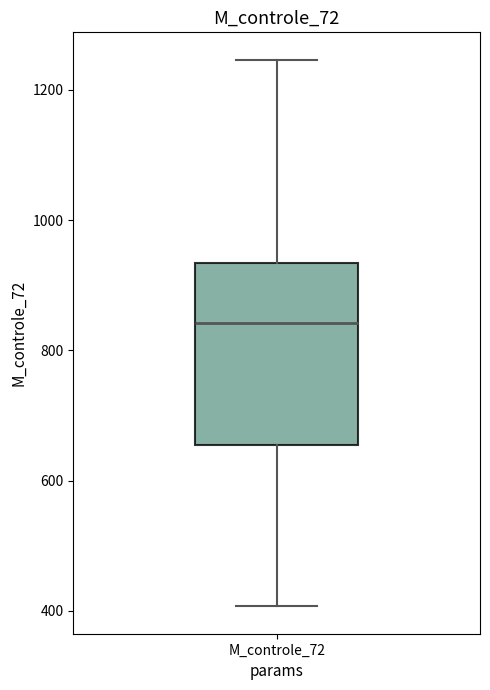

Where is the lower edge of the box for M_controle_72 on the y-axis? The values are not printed on the chart, so give them approximately, as read against the axis.

660